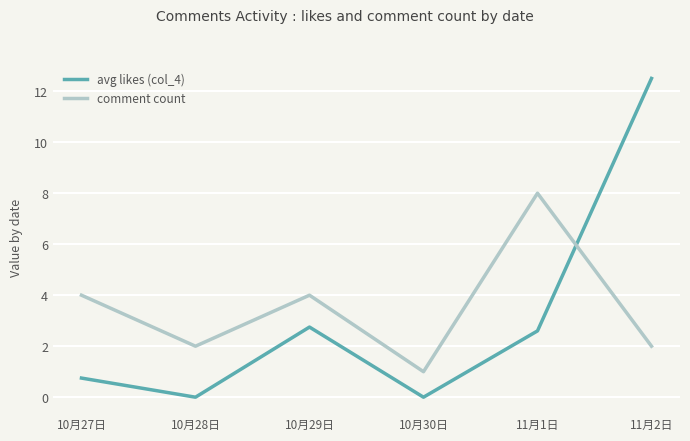

Which label corresponds to the largest value in the chart?

11月2日